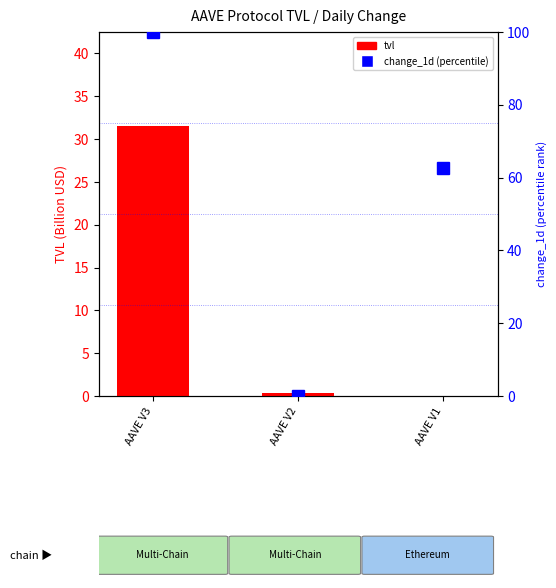

Rank the series by their average value, from highest to lowest.

change_1d (percentile), tvl (billion USD)